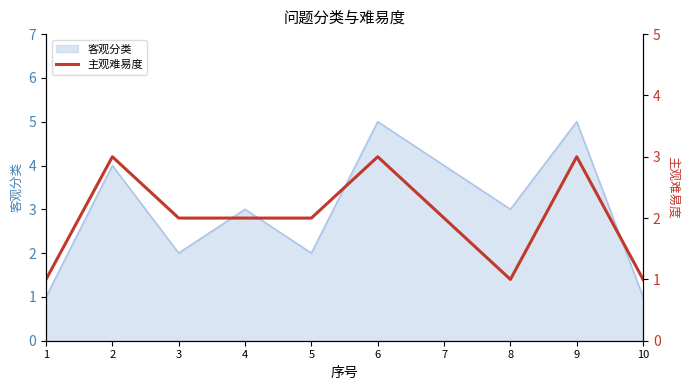

Is it true that 客观分类 equals 5 at 6?

True